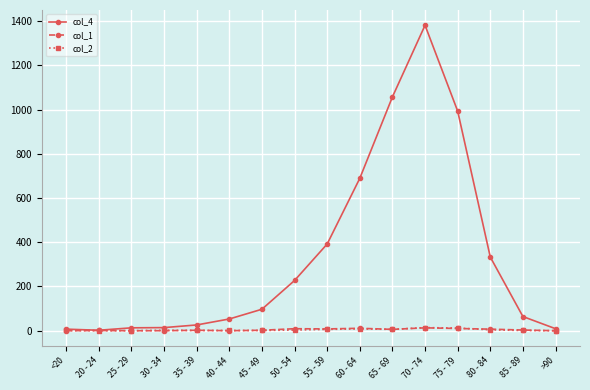

What is the difference between the maximum and minimum values in the col_1 series?

13